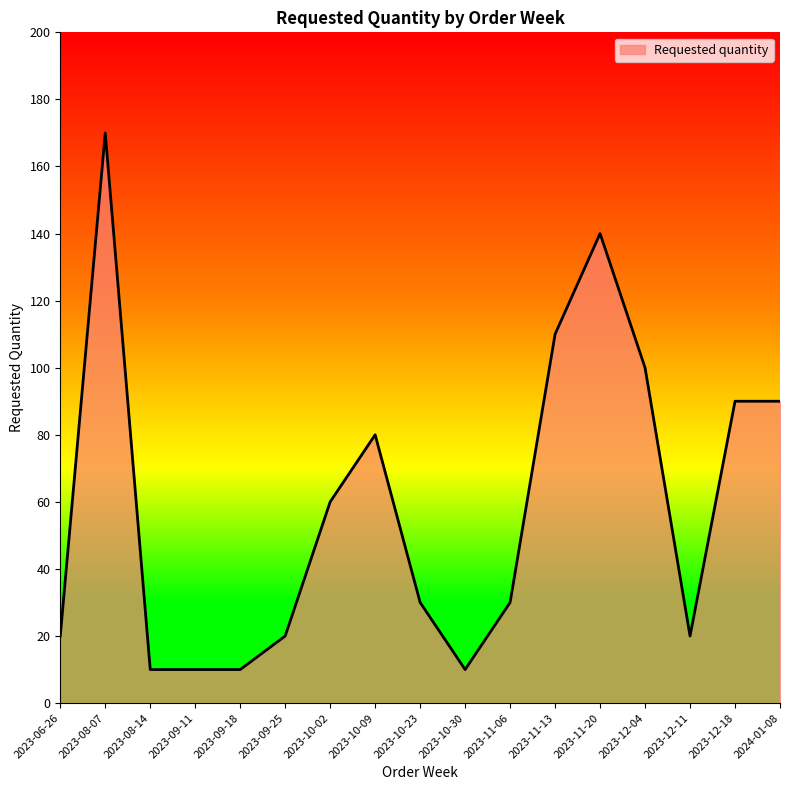

Read the value at 2023-10-02.

60